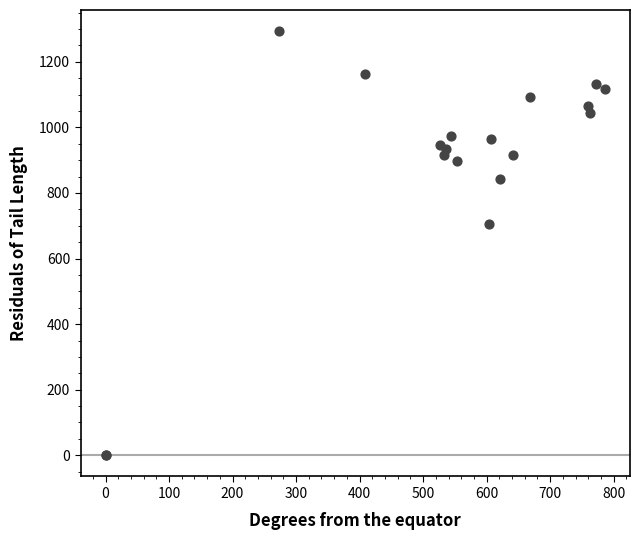

What Y value in the scatter plot is closest to 646?

706.7